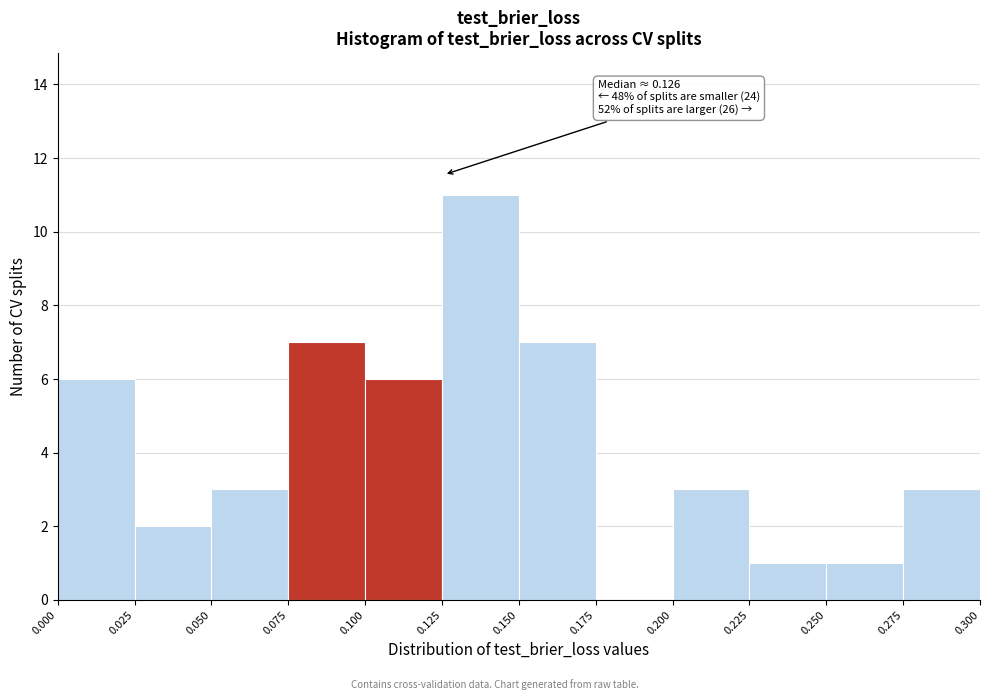

Over which range of the x-axis is the bar tallest?

0.125 to 0.150